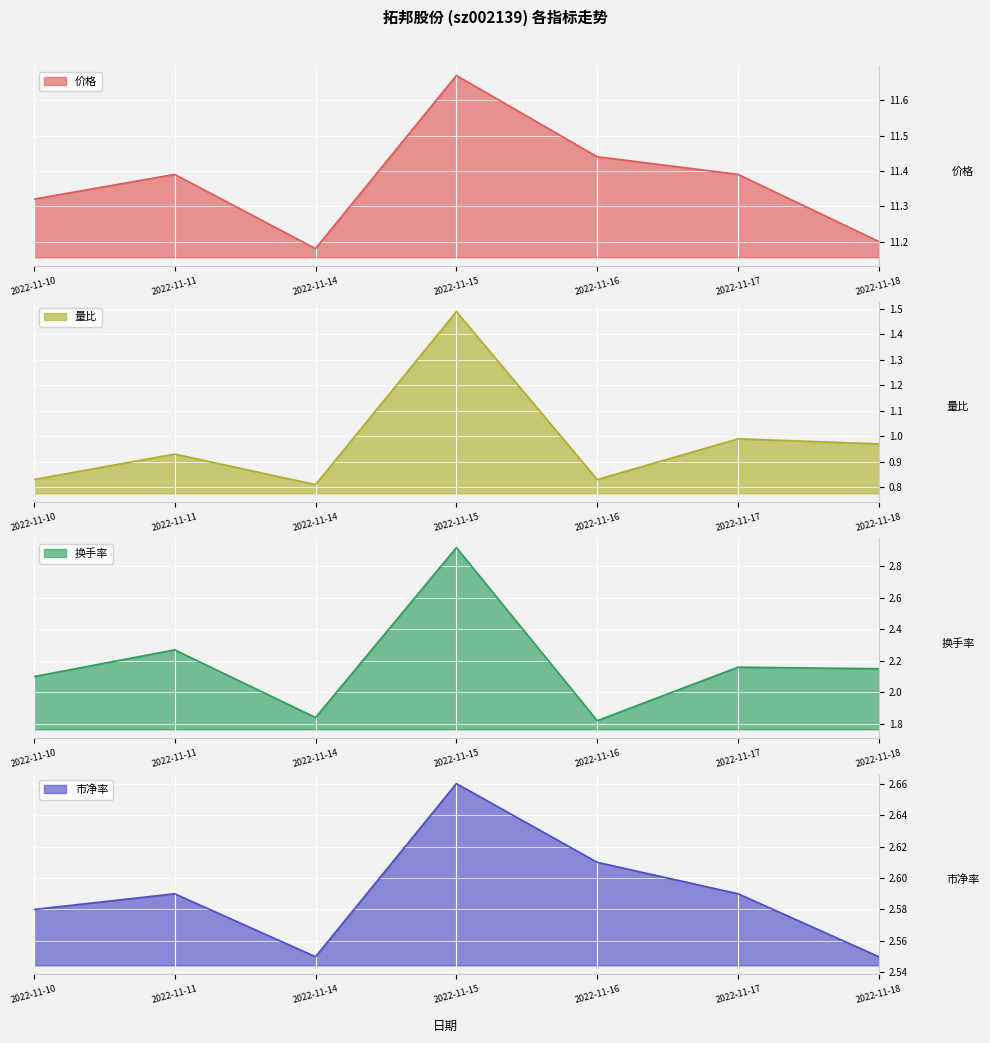

Is the value of 市净率 at 2022-11-10 greater than the value of 换手率 at 2022-11-16?

Yes